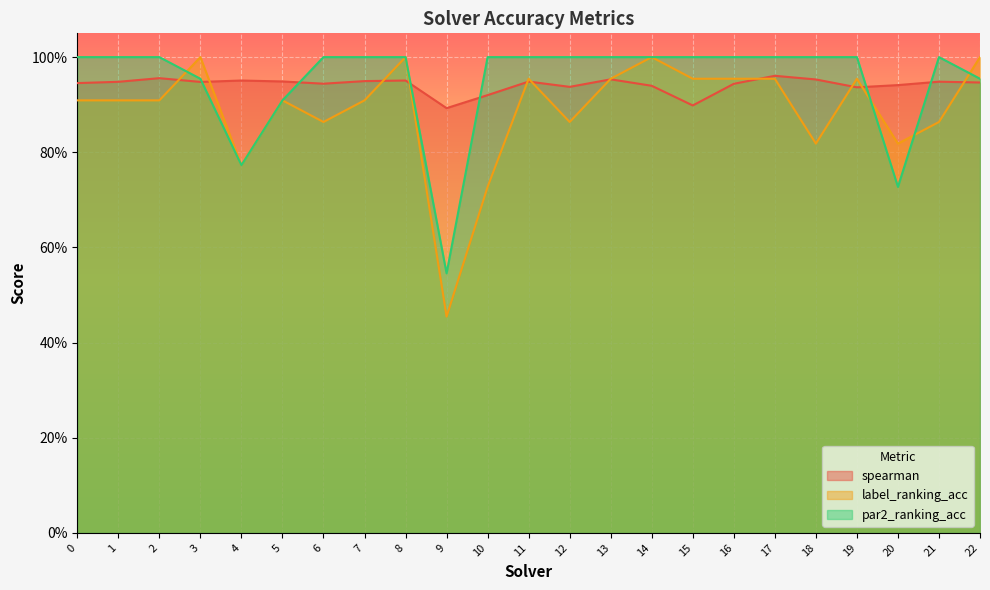

How many times do par2_ranking_acc and label_ranking_acc cross each other?

4